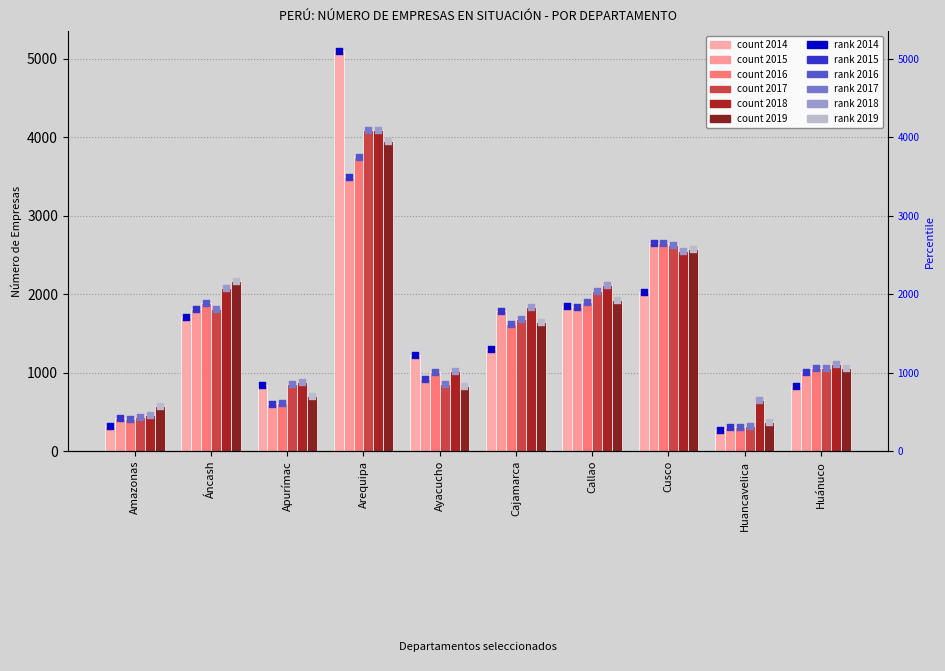

At which category is the sum across all series the highest?

Arequipa